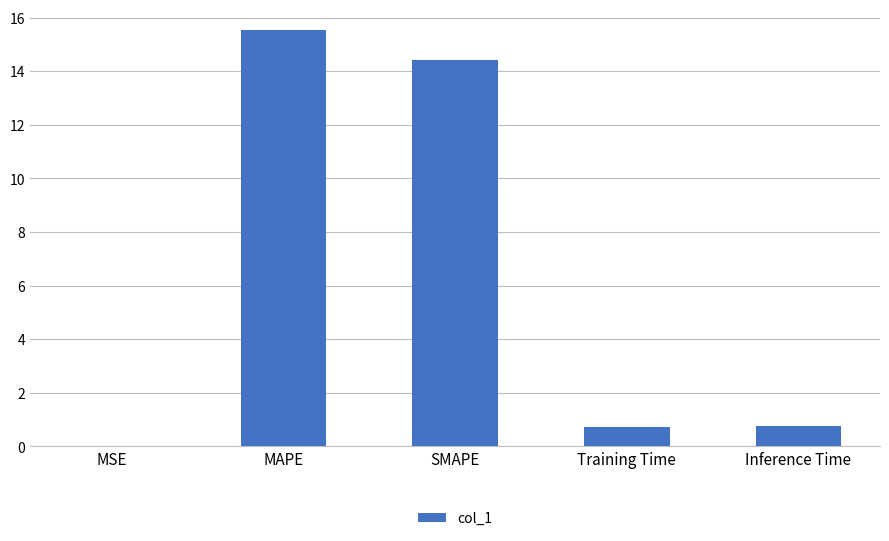

True or false: the data shows 0.8 at Inference Time.

True